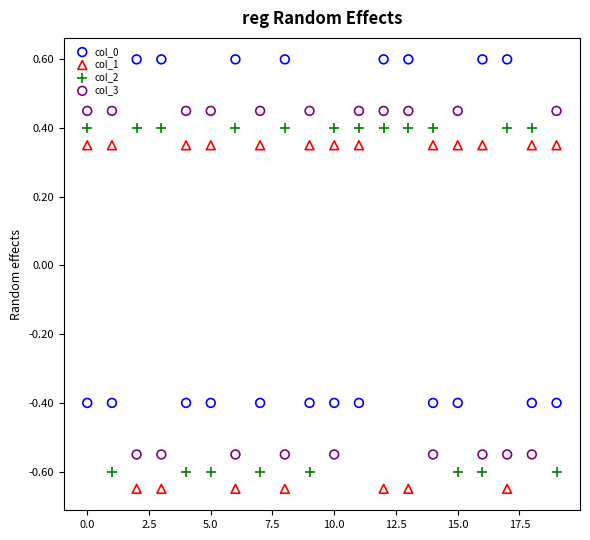

Across all data points, what is the range of X values (max minus min)?

19.0